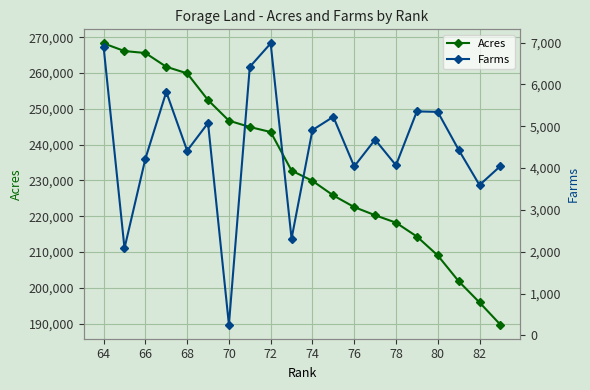

What is the highest value of the Acres series?

268279